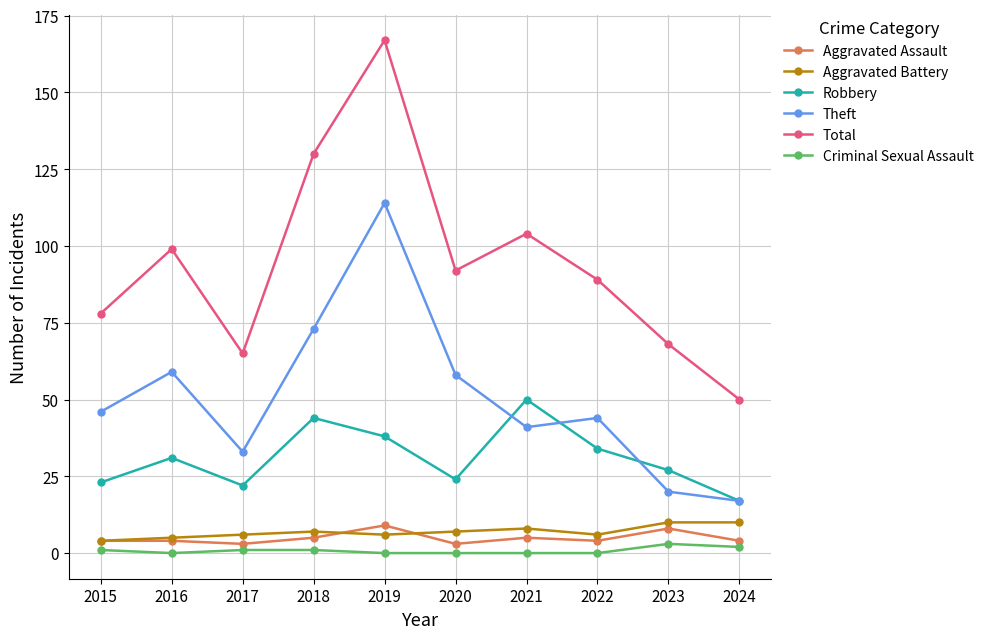

The value of Theft at 2022 is 78. True or false?

False